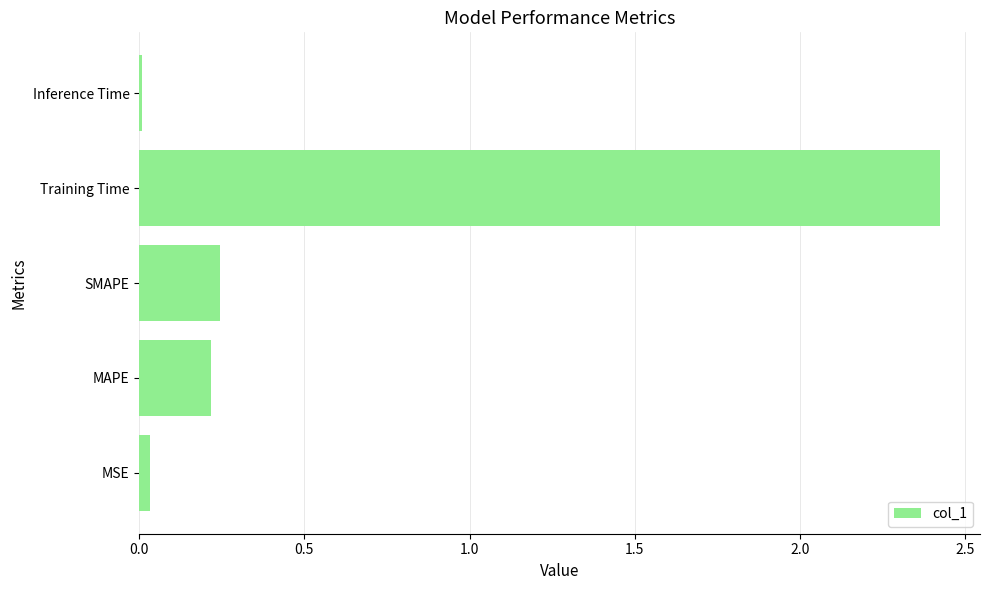

Which label corresponds to the largest value in the chart?

Training Time